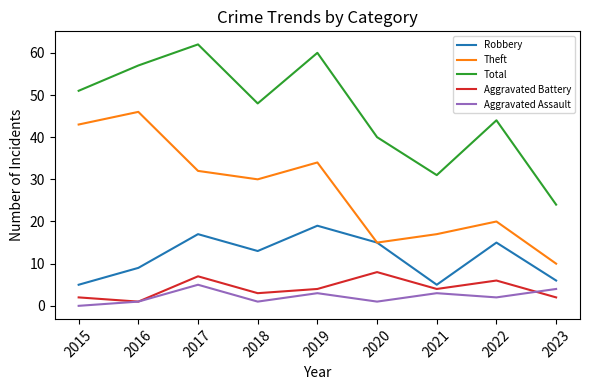

Reading right to left, extract all data points from this chart.

Robbery: 6	15	5	15	19	13	17	9	5
Theft: 10	20	17	15	34	30	32	46	43
Total: 24	44	31	40	60	48	62	57	51
Aggravated Battery: 2	6	4	8	4	3	7	1	2
Aggravated Assault: 4	2	3	1	3	1	5	1	0